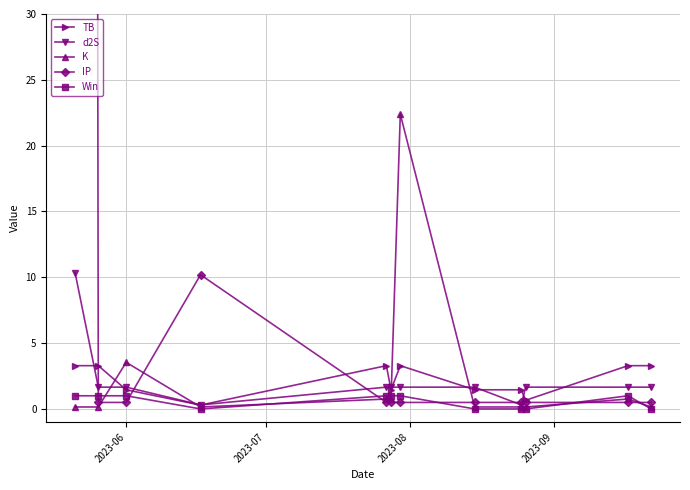

What are all the series names shown in the legend?

TB, d2S, K, IP, Win